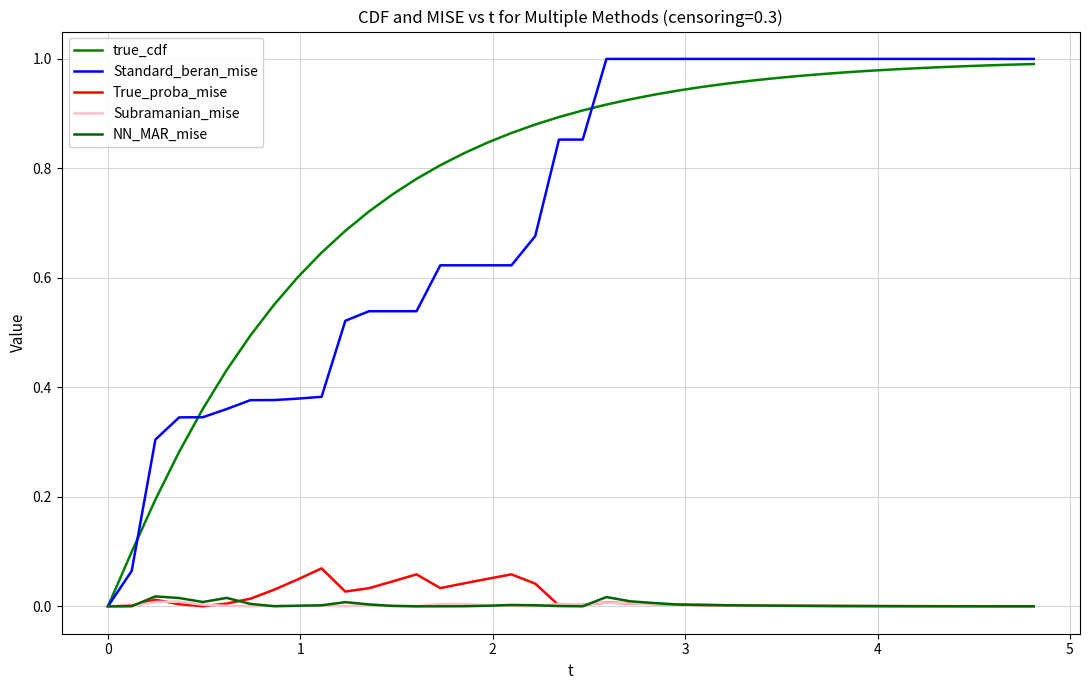

True or false: Standard_beran_mise and Subramanian_mise cross at least once.

False